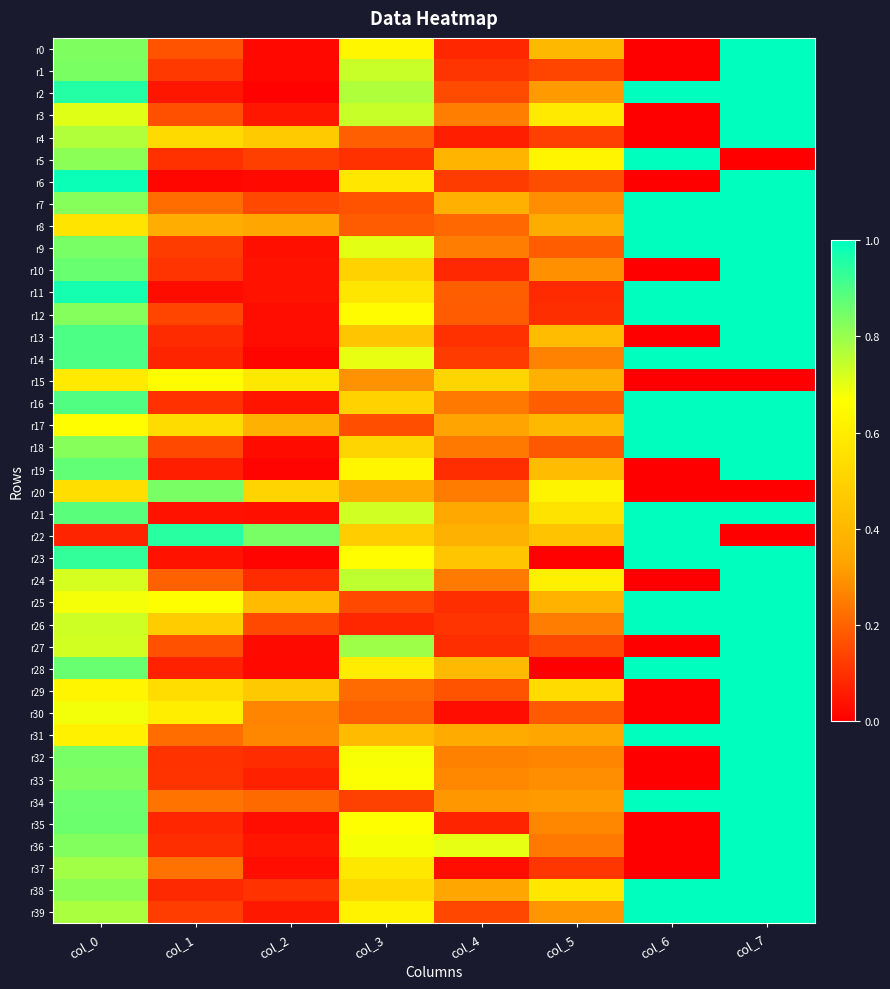

What is the spread (max minus min) of values at col_2?

0.8